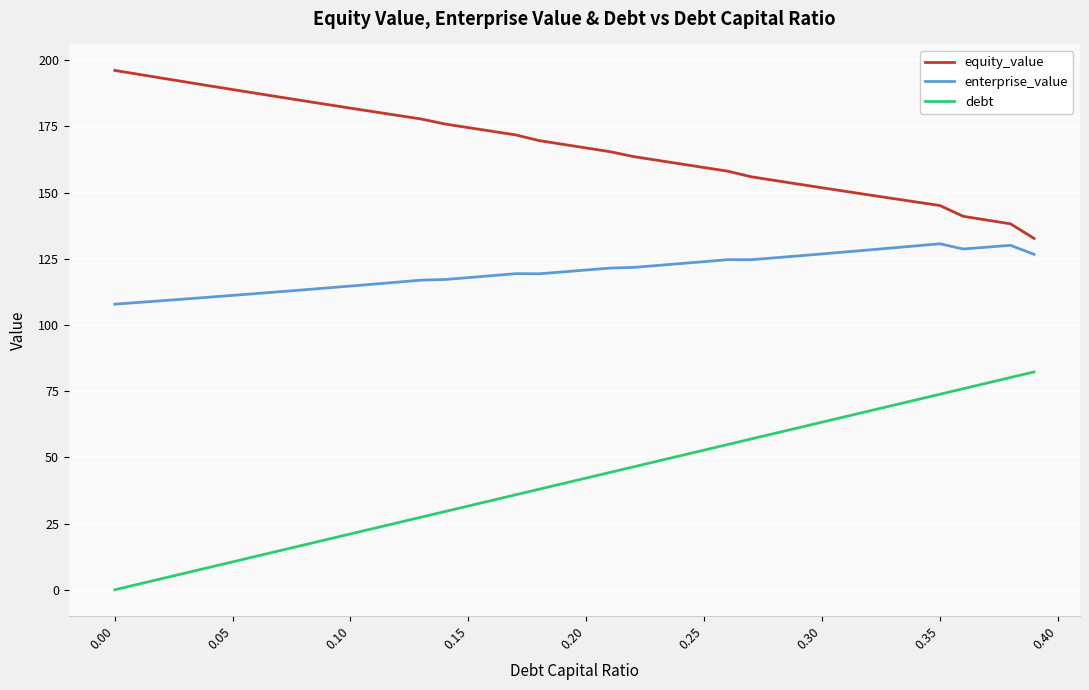

Which series has the largest range (max minus min)?

debt